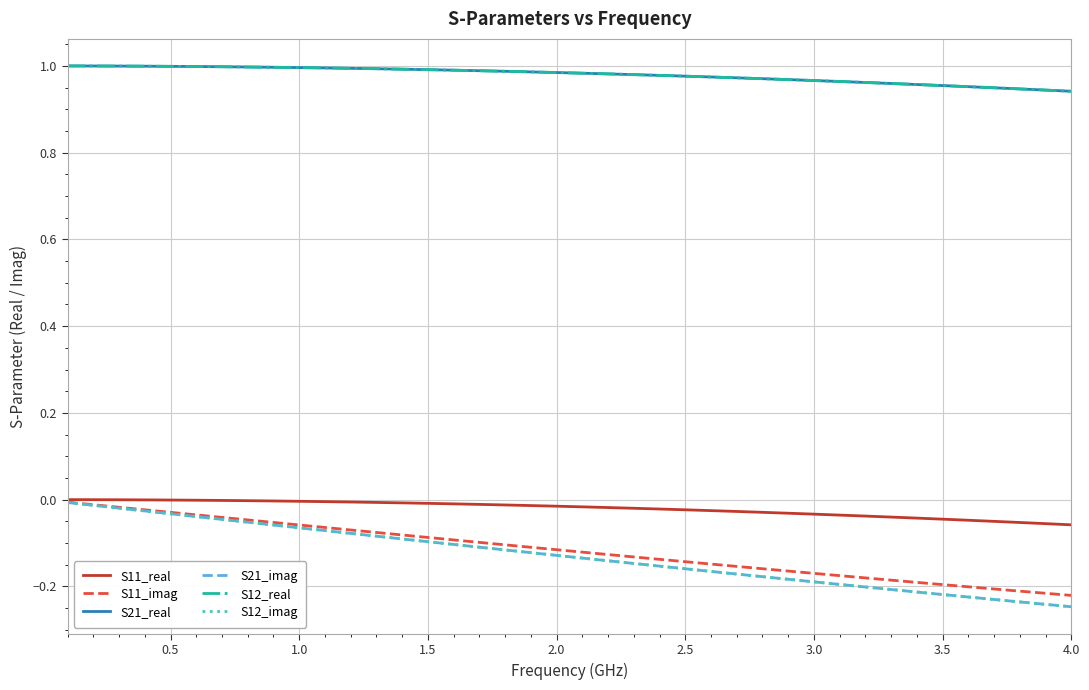

Does the chart have visible grid lines?

Yes